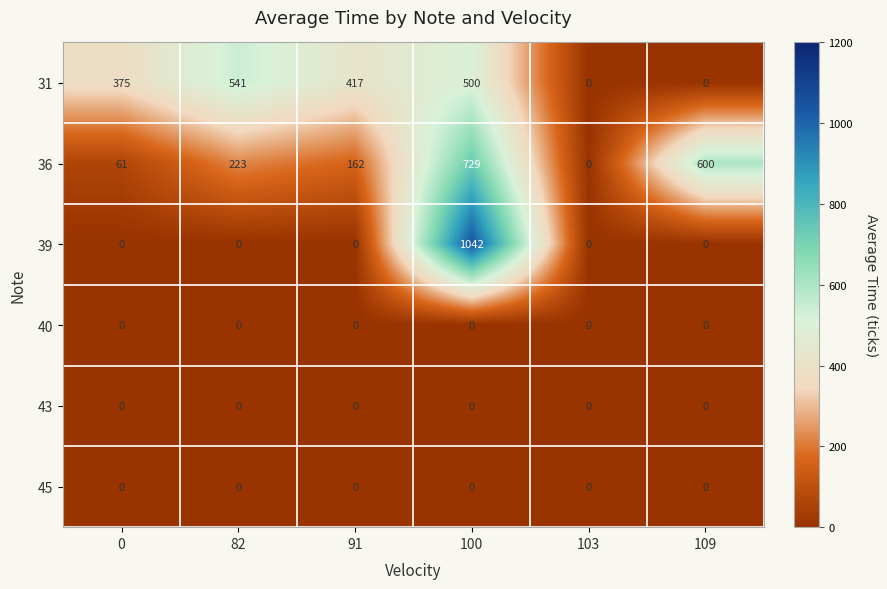

True or false: 39 has a value of 0 at 103.

True